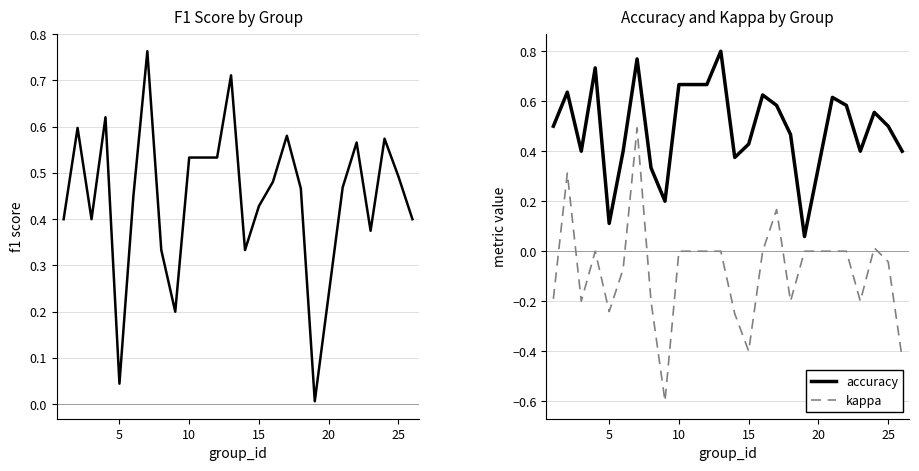

True or false: kappa and accuracy intersect in this chart.

False